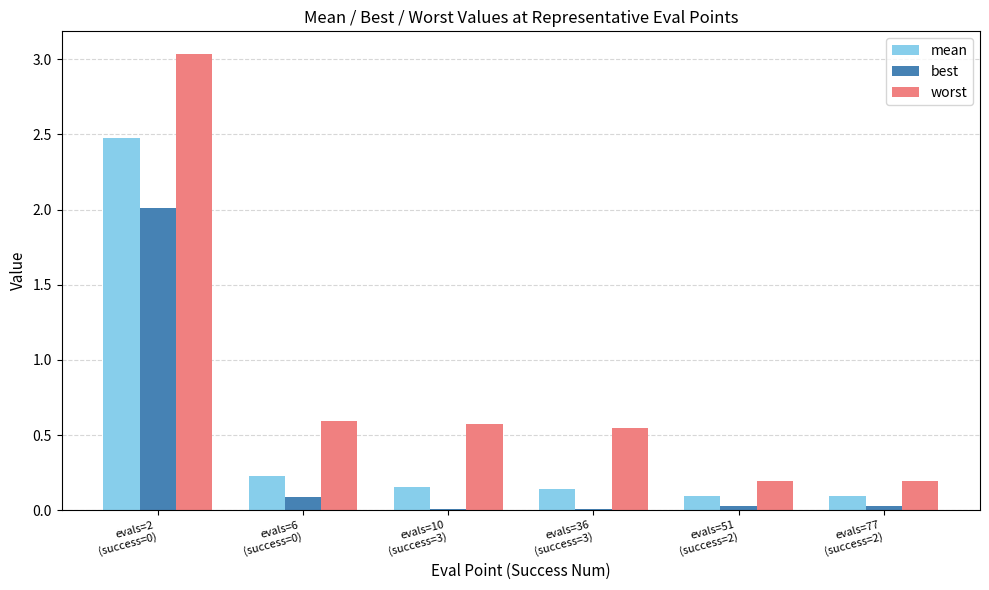

What is the sum of all best values?

2.2